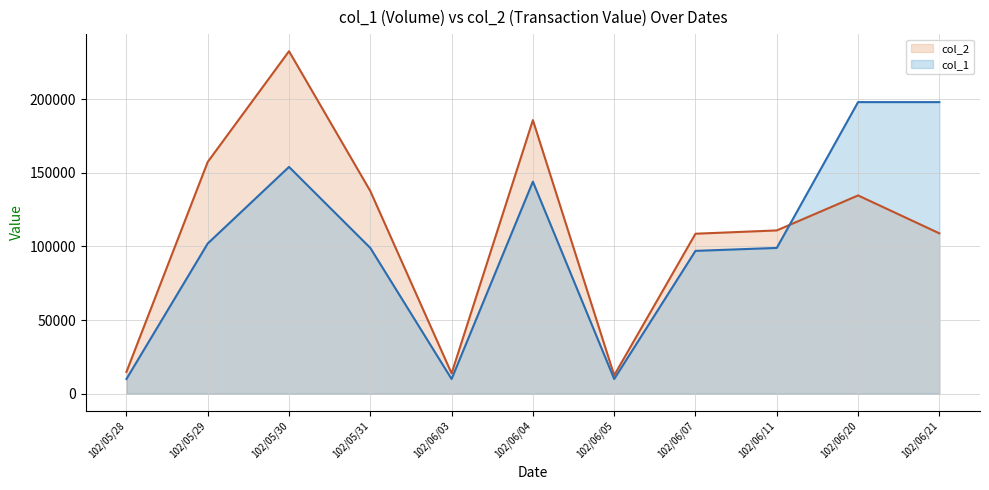

Which label corresponds to the smallest value in the chart?

102/05/28